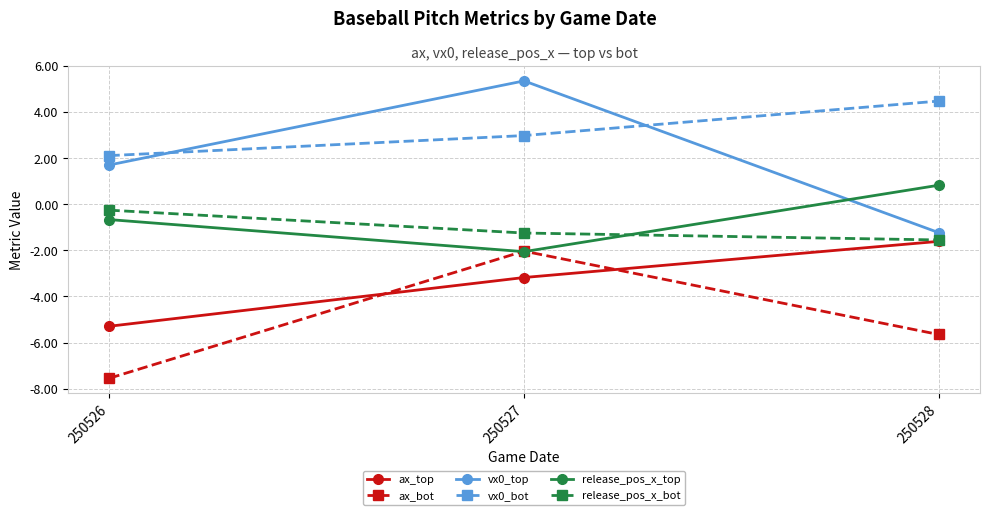

What is the total value across all series at 250527?

-0.2